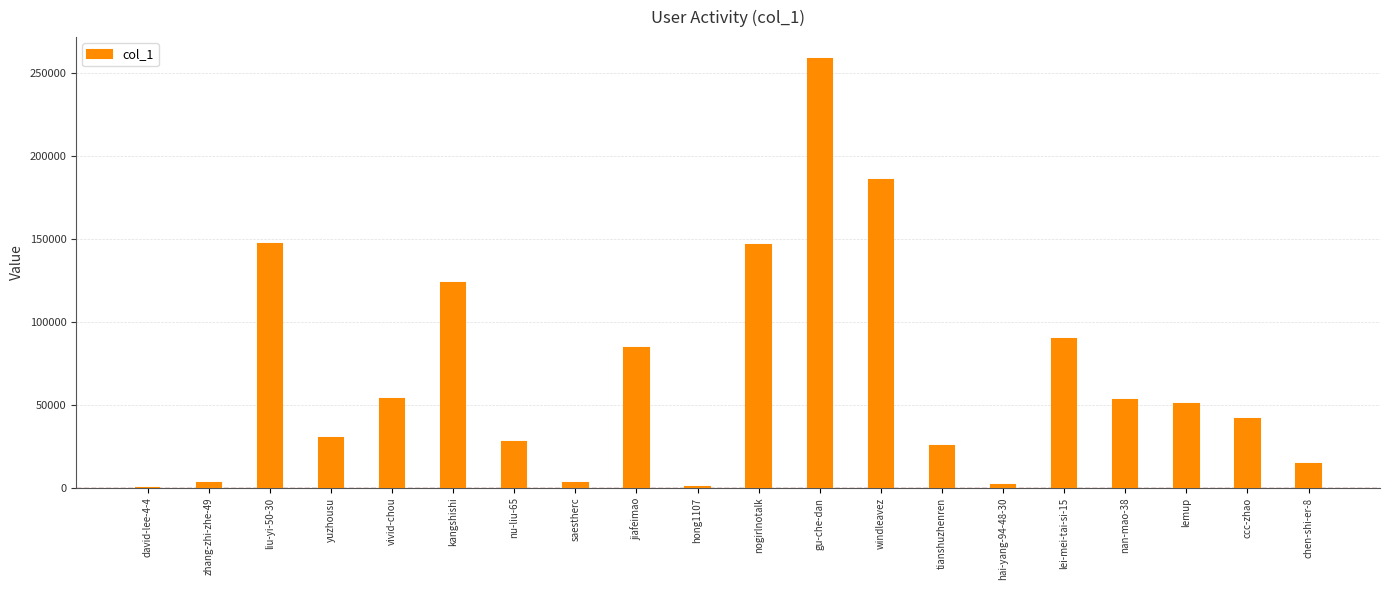

What is the sum of the values at hai-yang-94-48-30 and saestherc?

4666